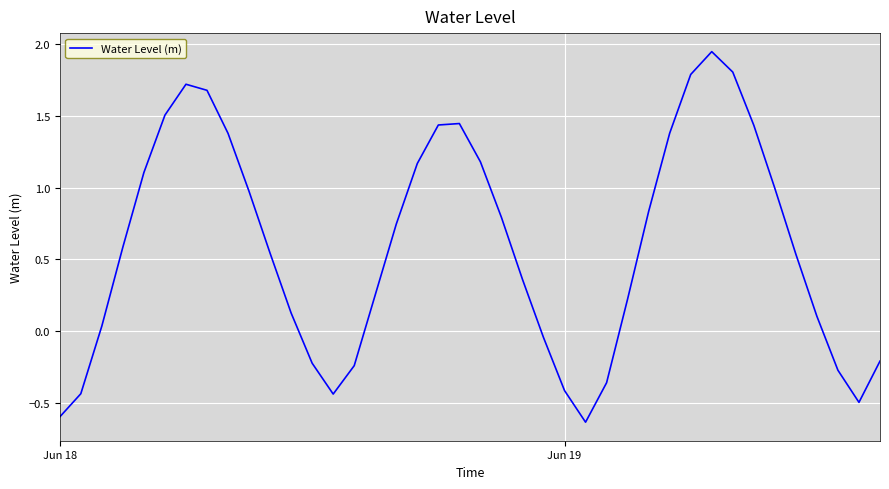

How many lines are shown in the chart?

1